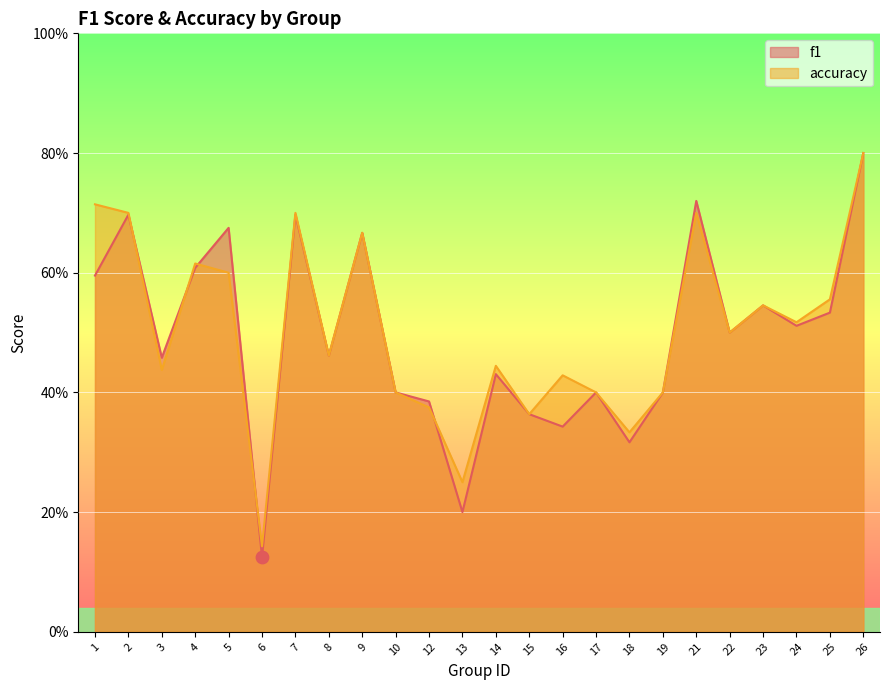

Which series reaches the maximum Y coordinate?

f1